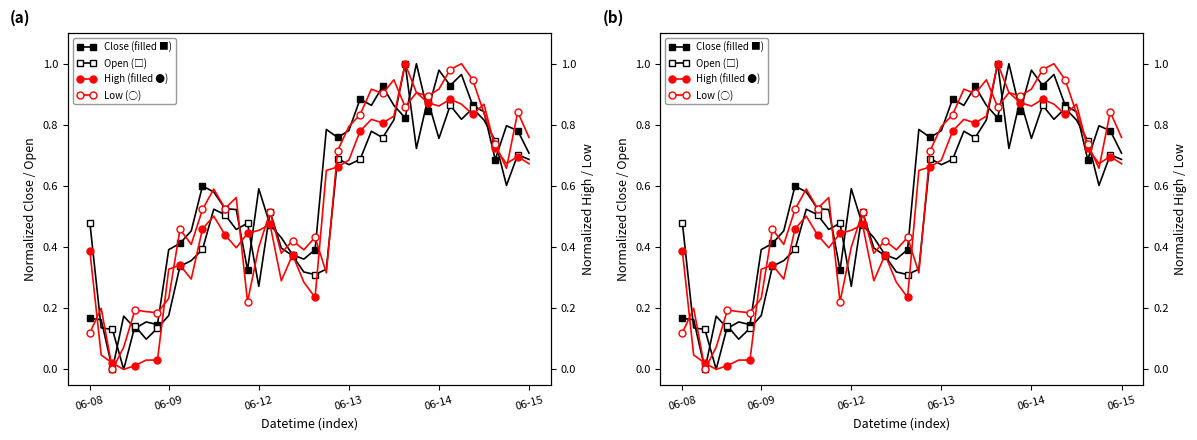

In Close, how many points are lower than both neighbors (excluding endpoints)?

11